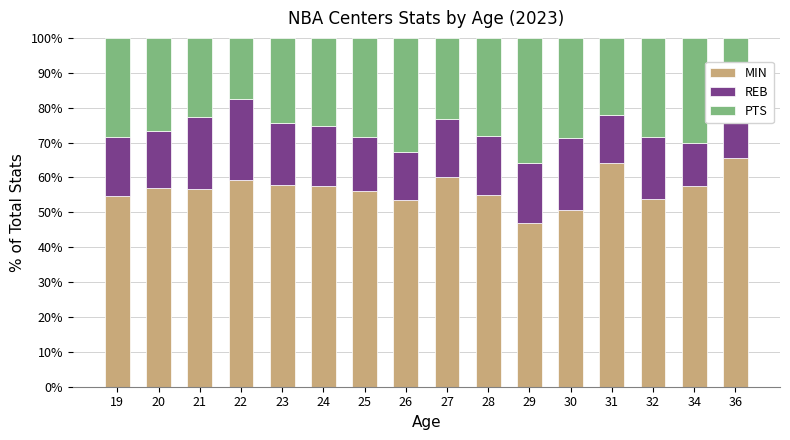

Which category has the lowest value in the MIN series?

29